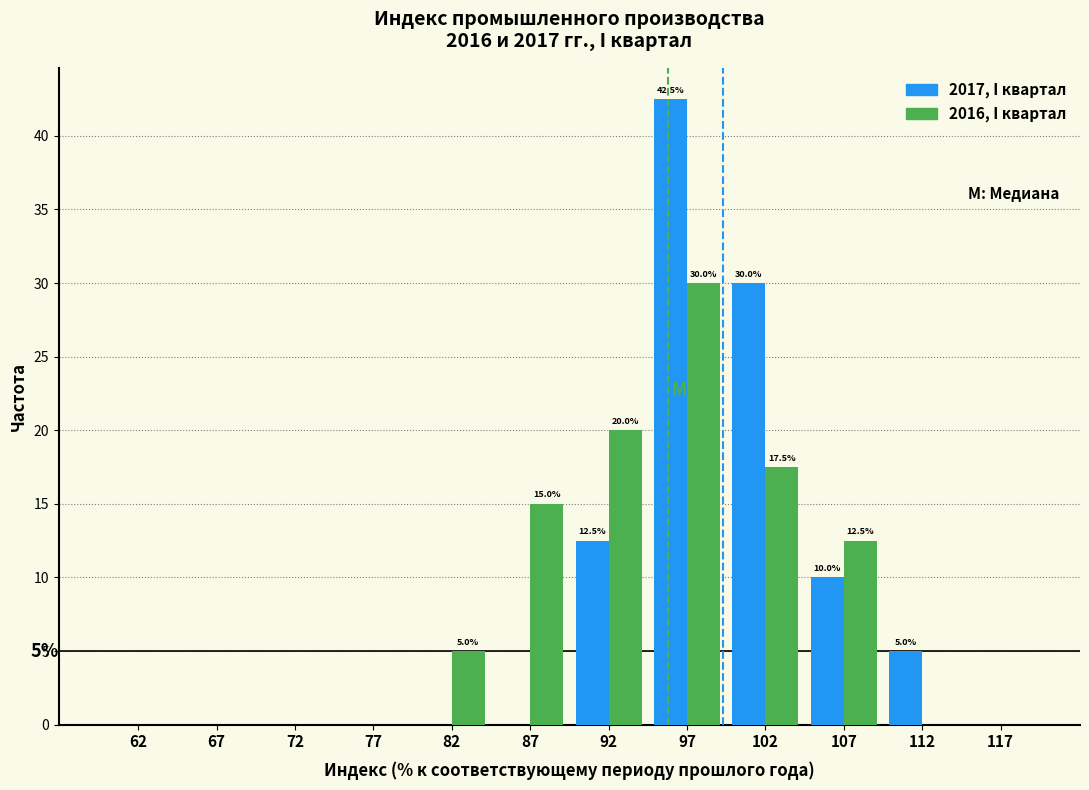

In the 2016, I квартал series, which range on the x-axis has the tallest bar?

95 to 100